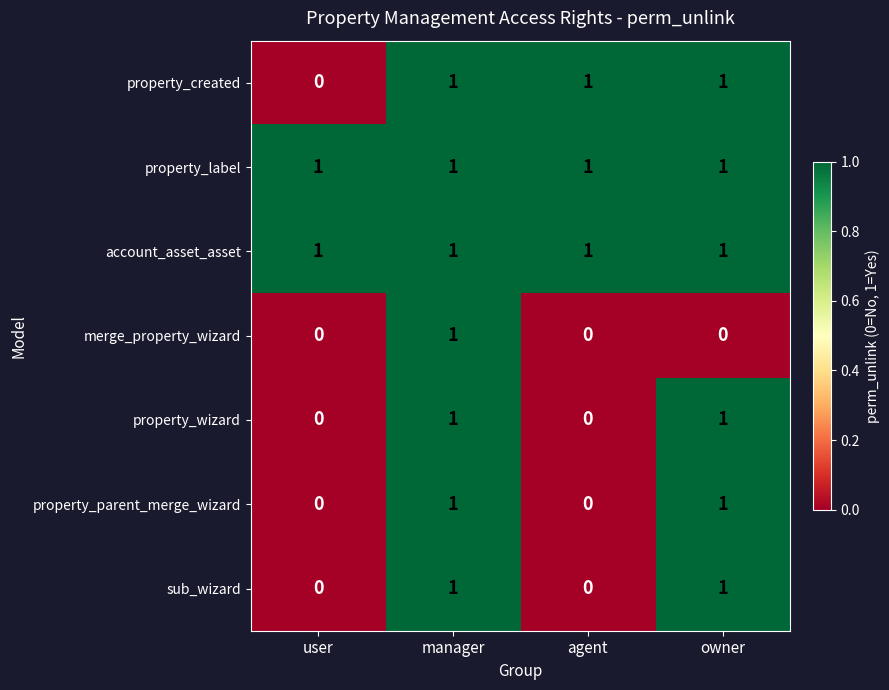

Reading right to left, extract all data points from this chart.

property_created: 1	1	1	0
property_label: 1	1	1	1
account_asset_asset: 1	1	1	1
merge_property_wizard: 0	0	1	0
property_wizard: 1	0	1	0
property_parent_merge_wizard: 1	0	1	0
sub_wizard: 1	0	1	0